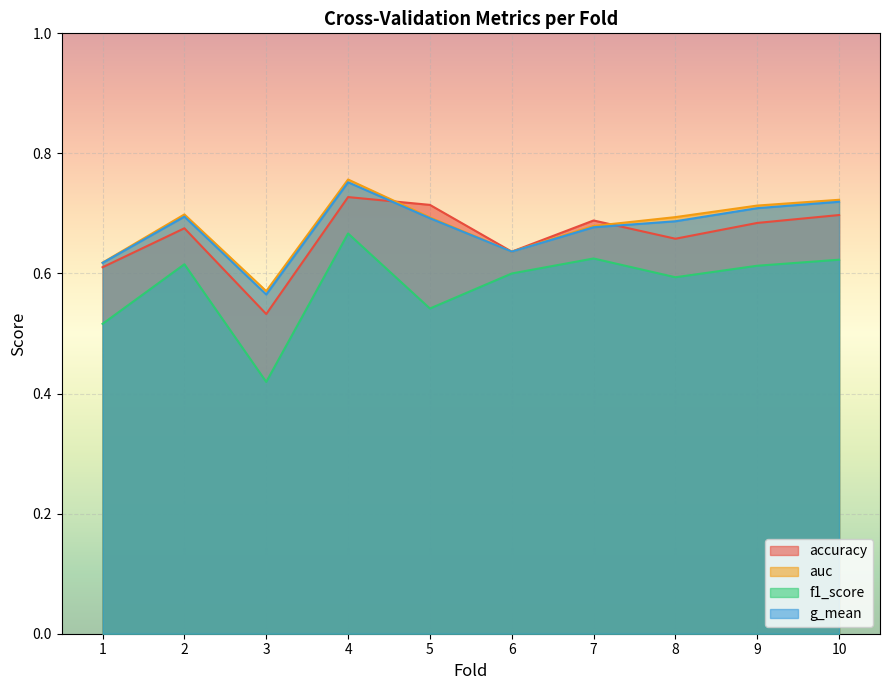

What is the average value of the accuracy series?

0.7